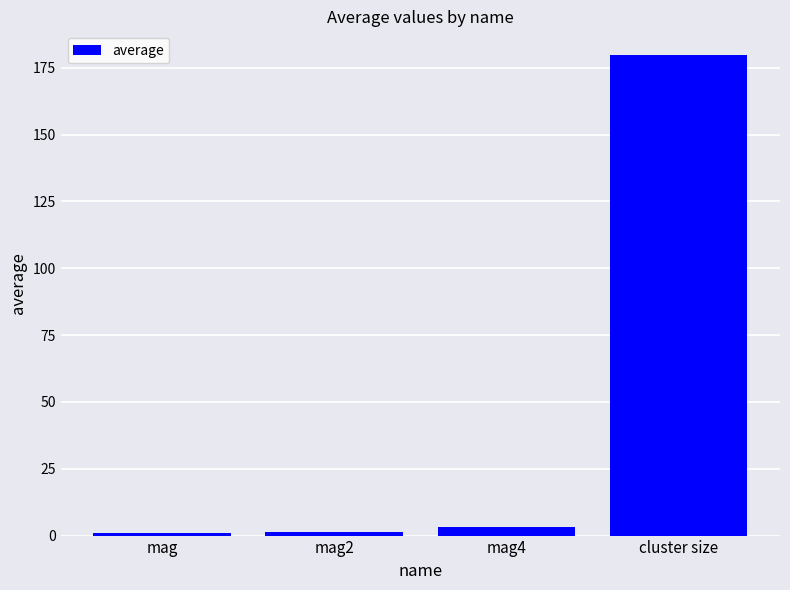

How many data points are less than 3?

2